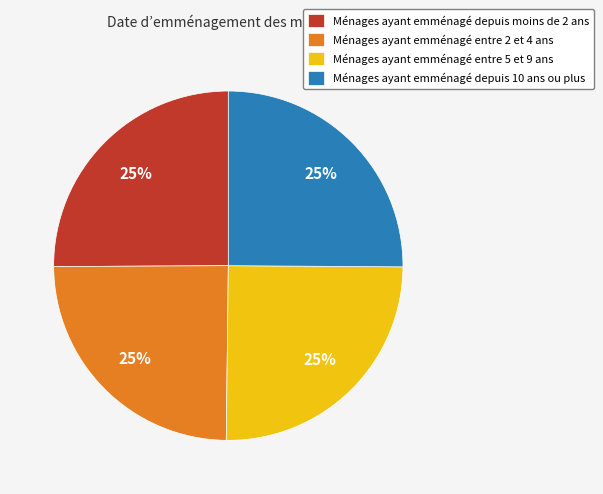

To the nearest percent, what is the average slice percentage?

25%